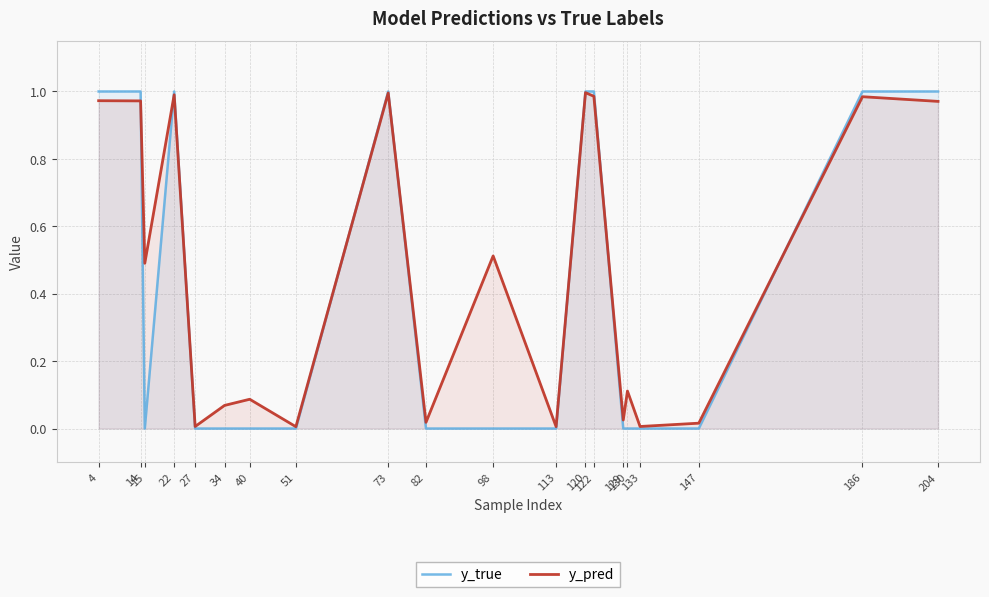

Which series has the widest spread of values?

y_true